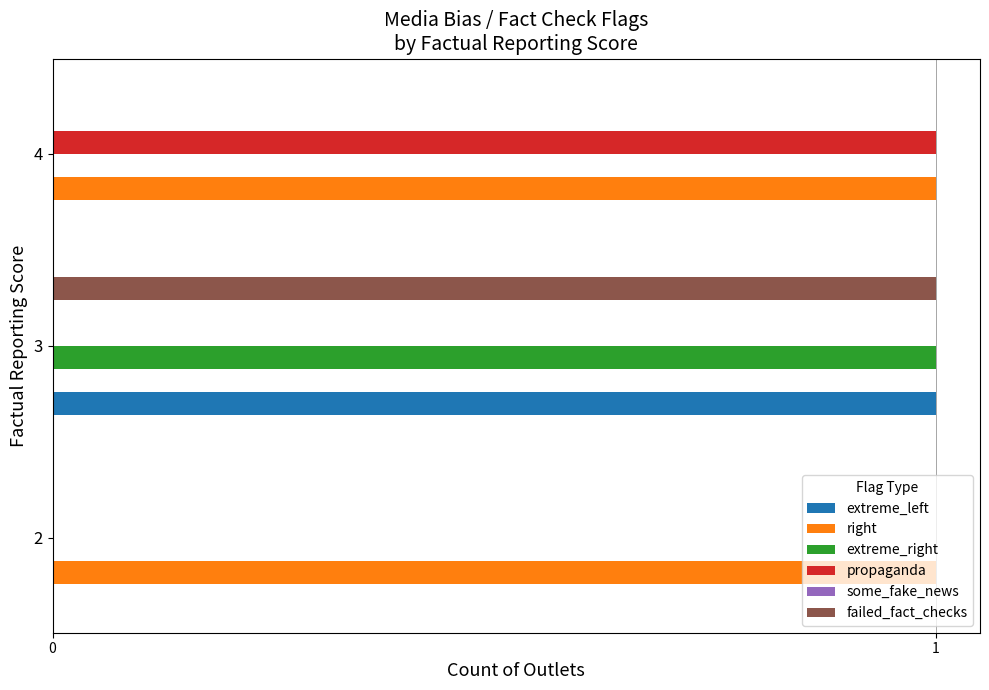

What is the total value across all series at 3?

3